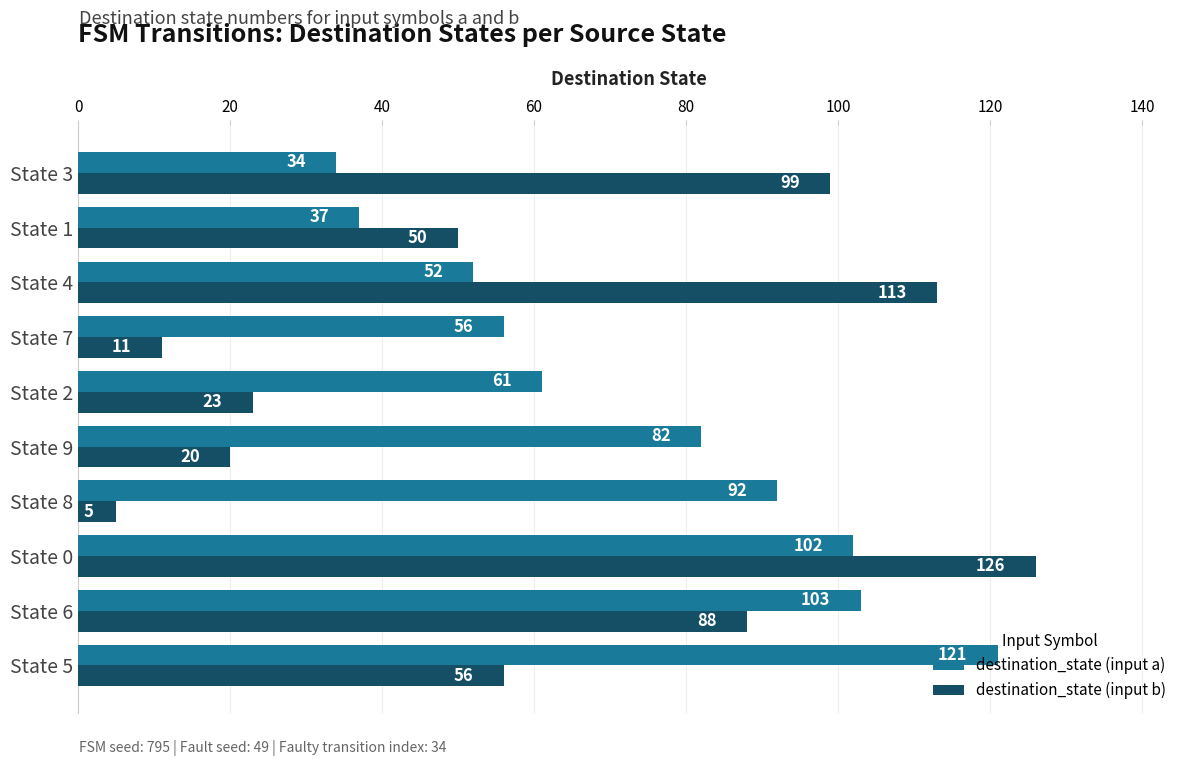

What is the greatest value displayed?

126